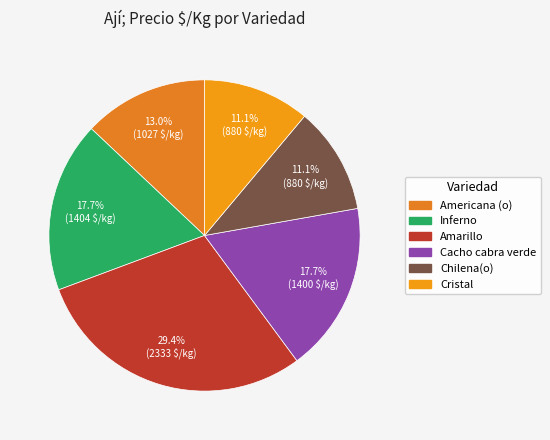

How many slices are in this pie chart?

6